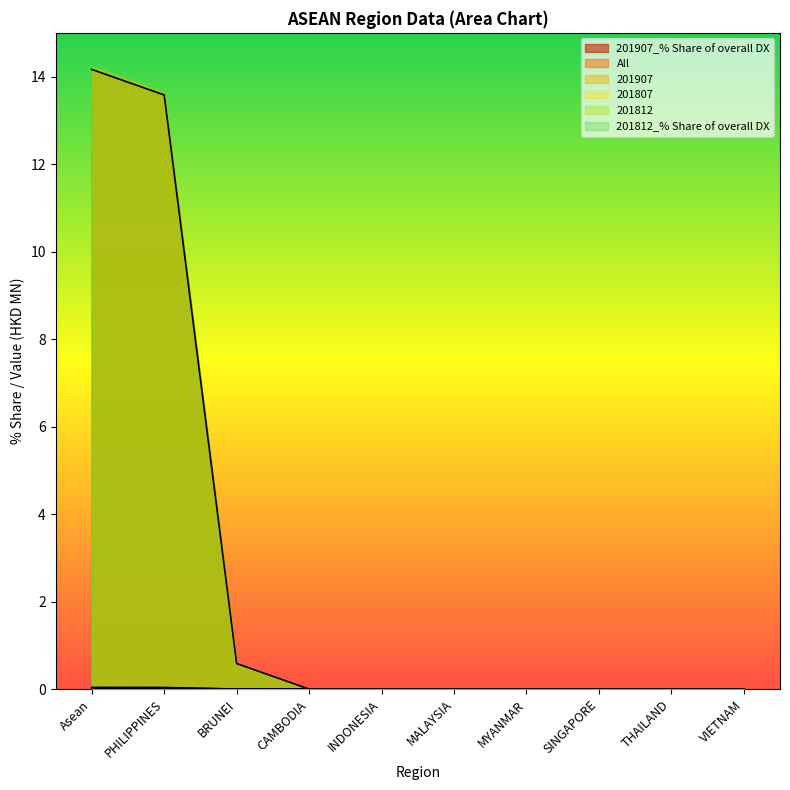

True or false: 201907_% Share of overall DX has a value of 13.6 at PHILIPPINES.

True